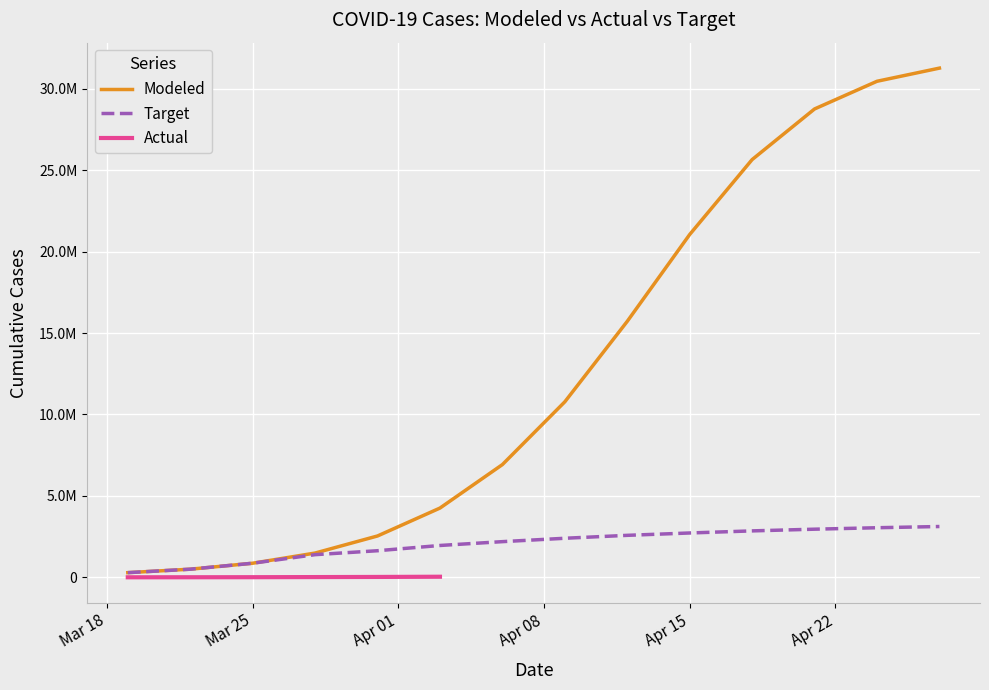

Where does the Modeled series first go above 10776951?

2020-04-09